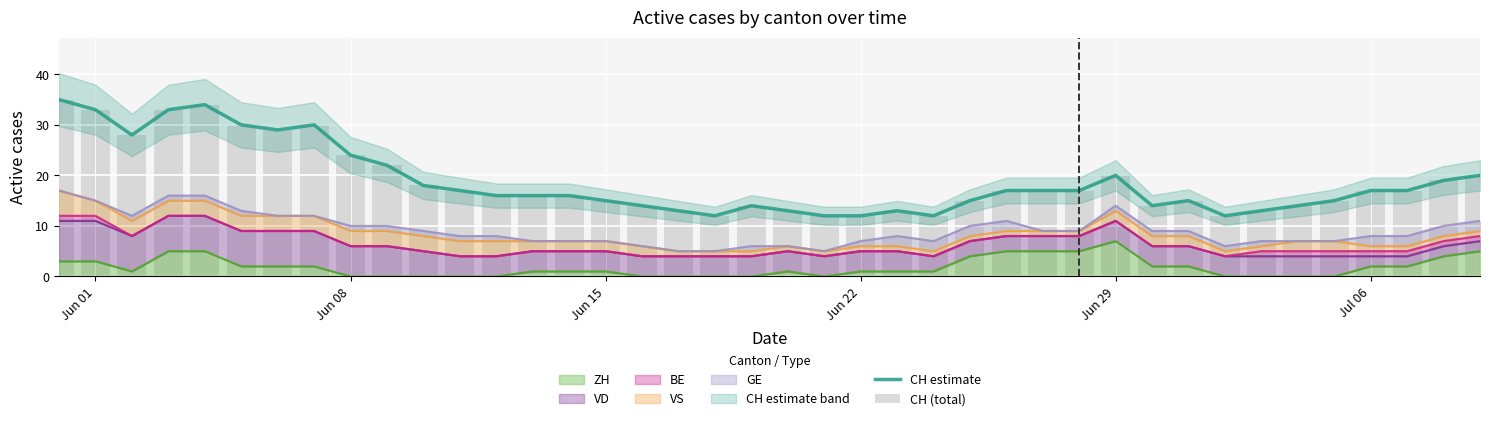

What is the greatest value displayed?

35